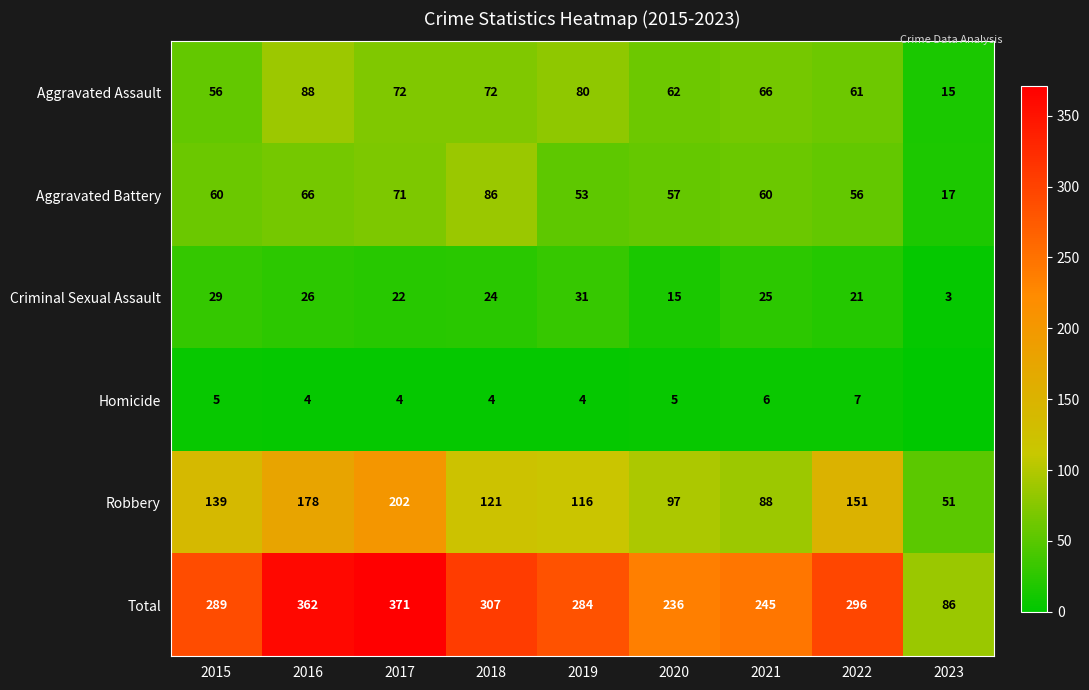

The value of Total at 2020 is 236. True or false?

True